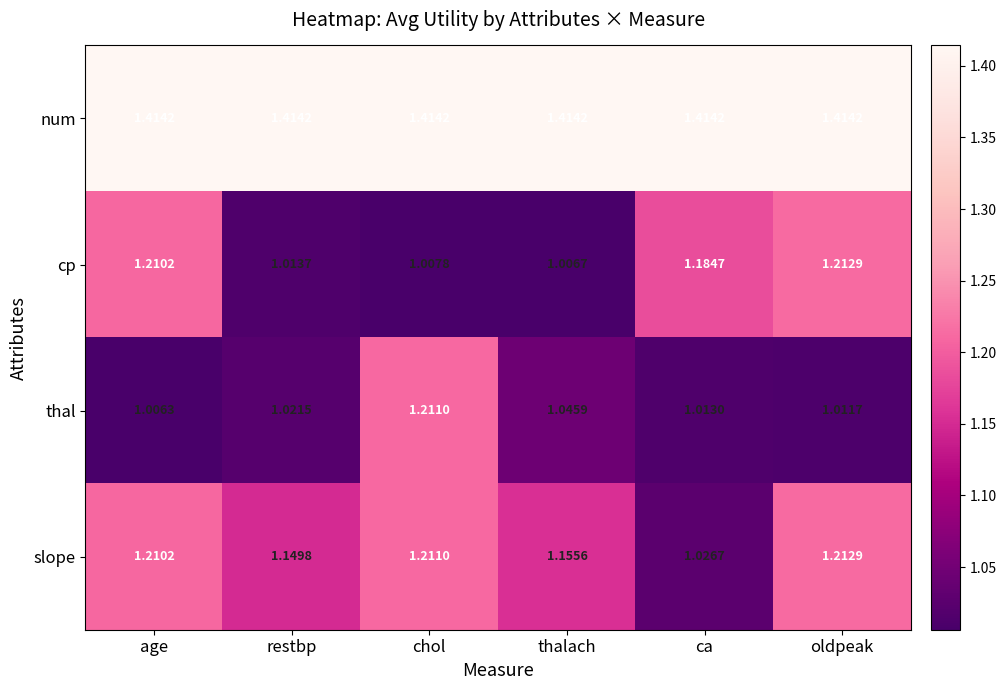

Which series has the largest range (max minus min)?

cp